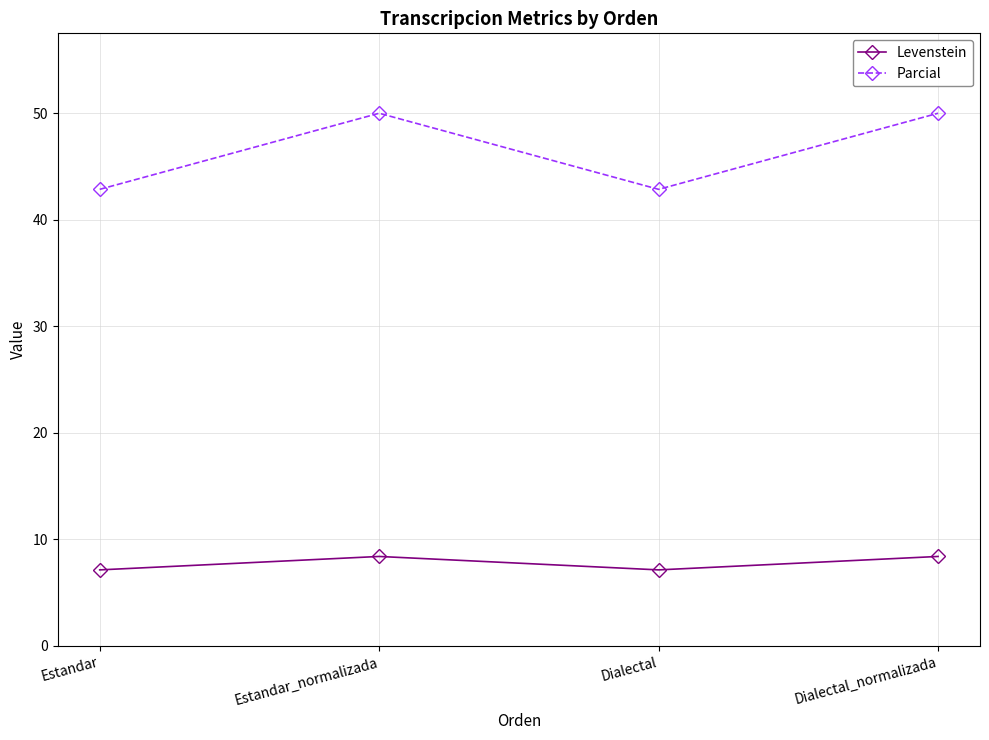

At how many categories does at least one series exceed 17?

4